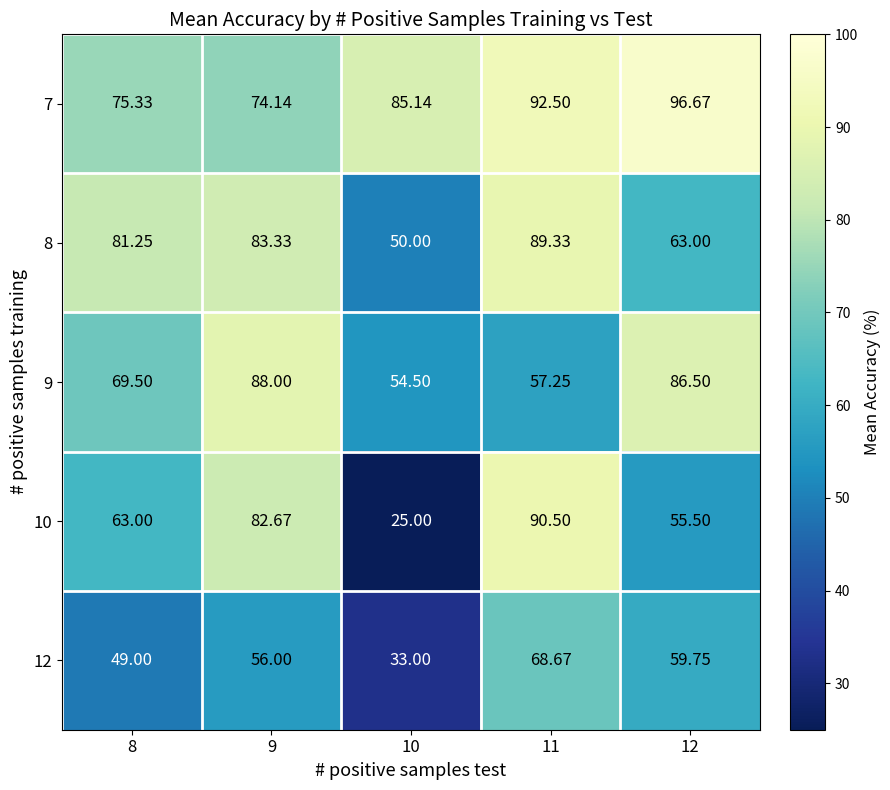

Rank the series by their maximum value, from highest to lowest.

7, 10, 8, 9, 12